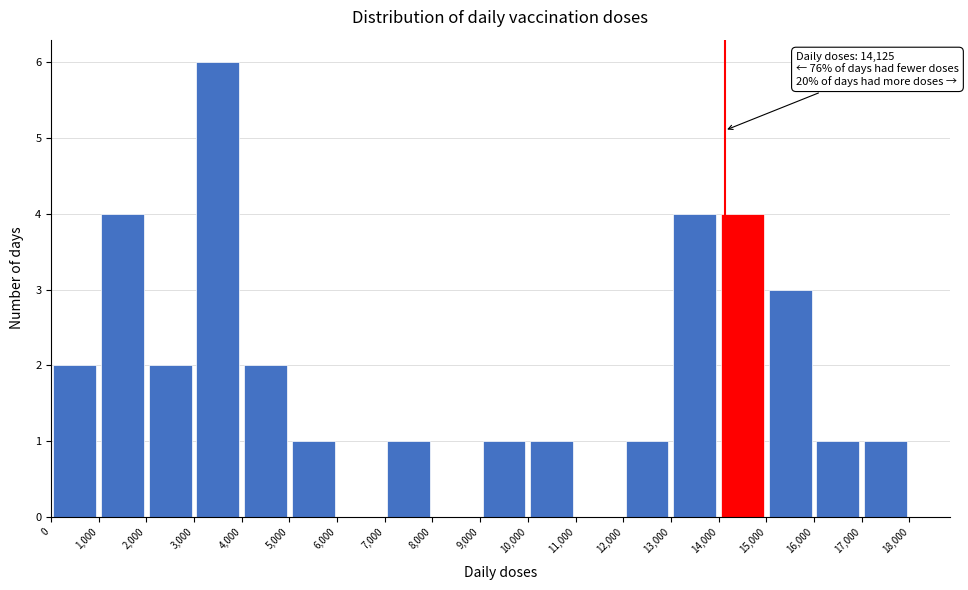

Which range on the x-axis has the tallest bar?

3,000 to 4,000